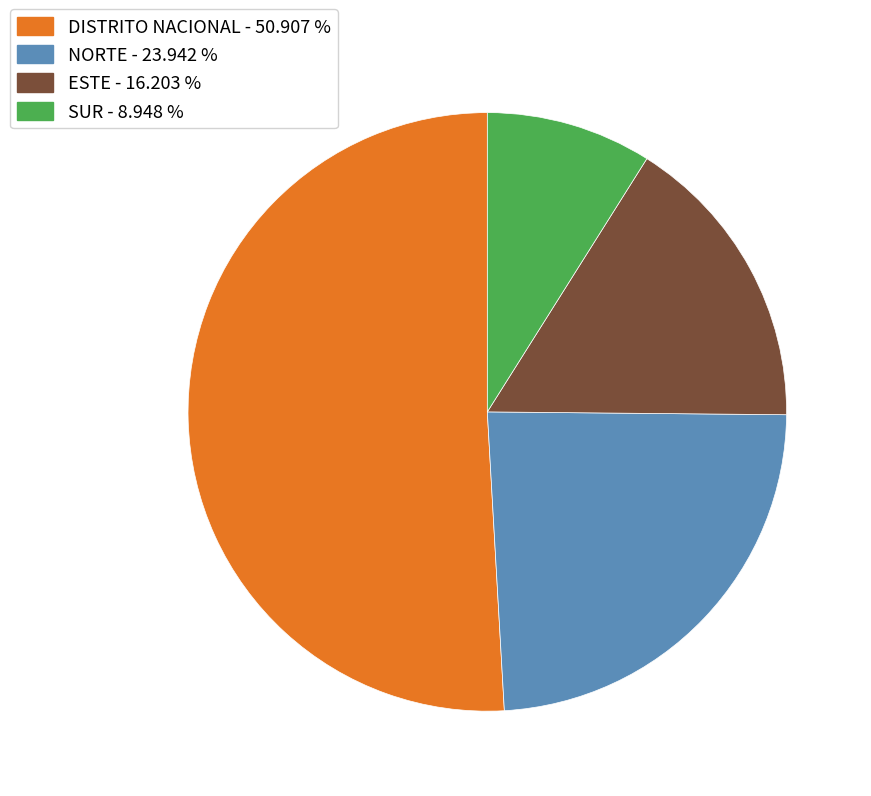

Between DISTRITO NACIONAL - 50.907 % and SUR - 8.948 %, which is larger?

DISTRITO NACIONAL - 50.907 %